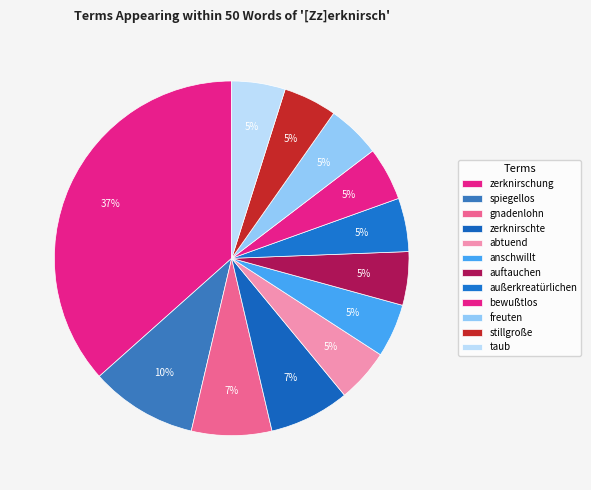

How many slices are in this pie chart?

12